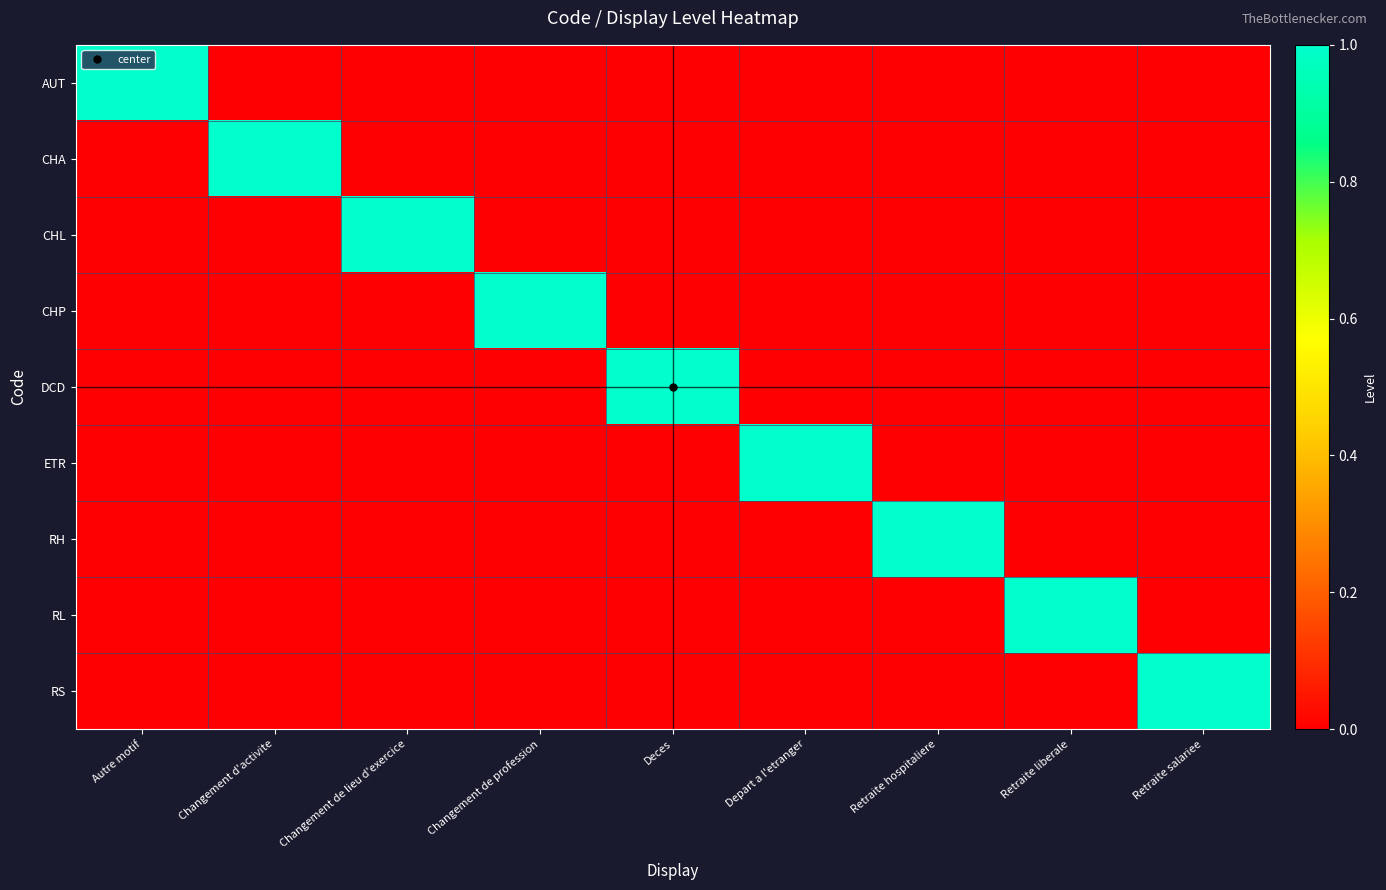

At how many categories does at least one series exceed 0?

9